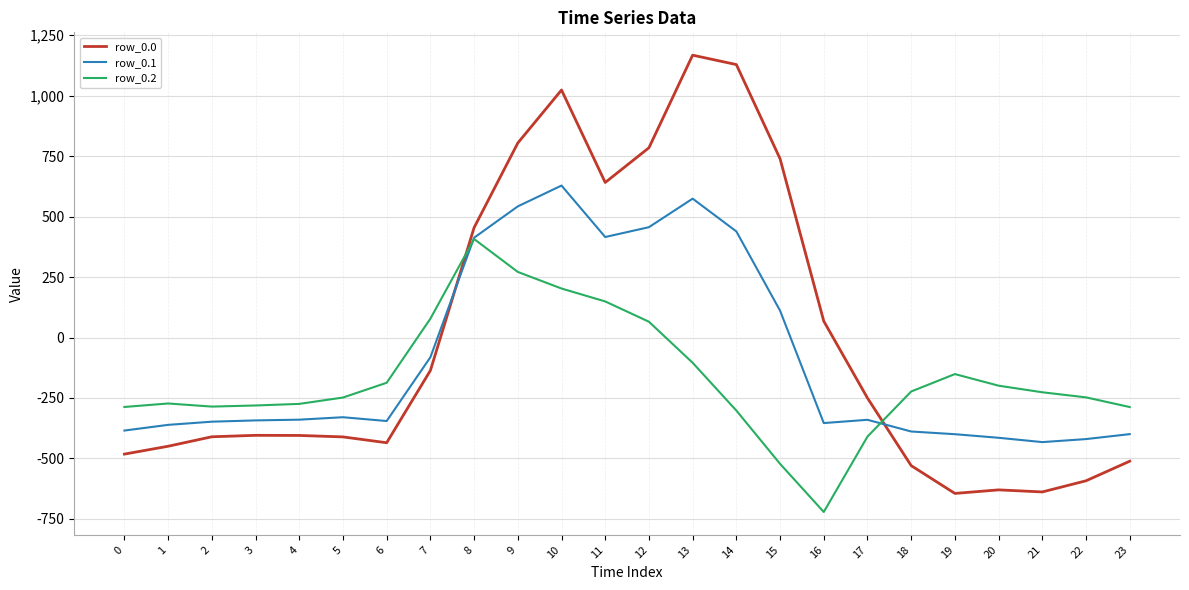

How many values in the row_0.0 series exceed -404?

11